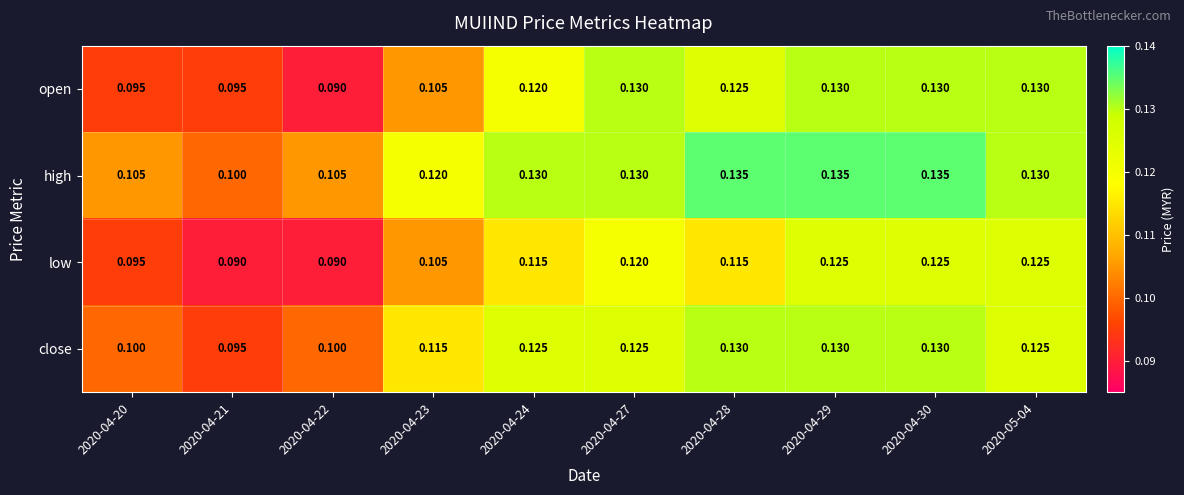

Rank the series by their average value, from lowest to highest.

low, open, close, high